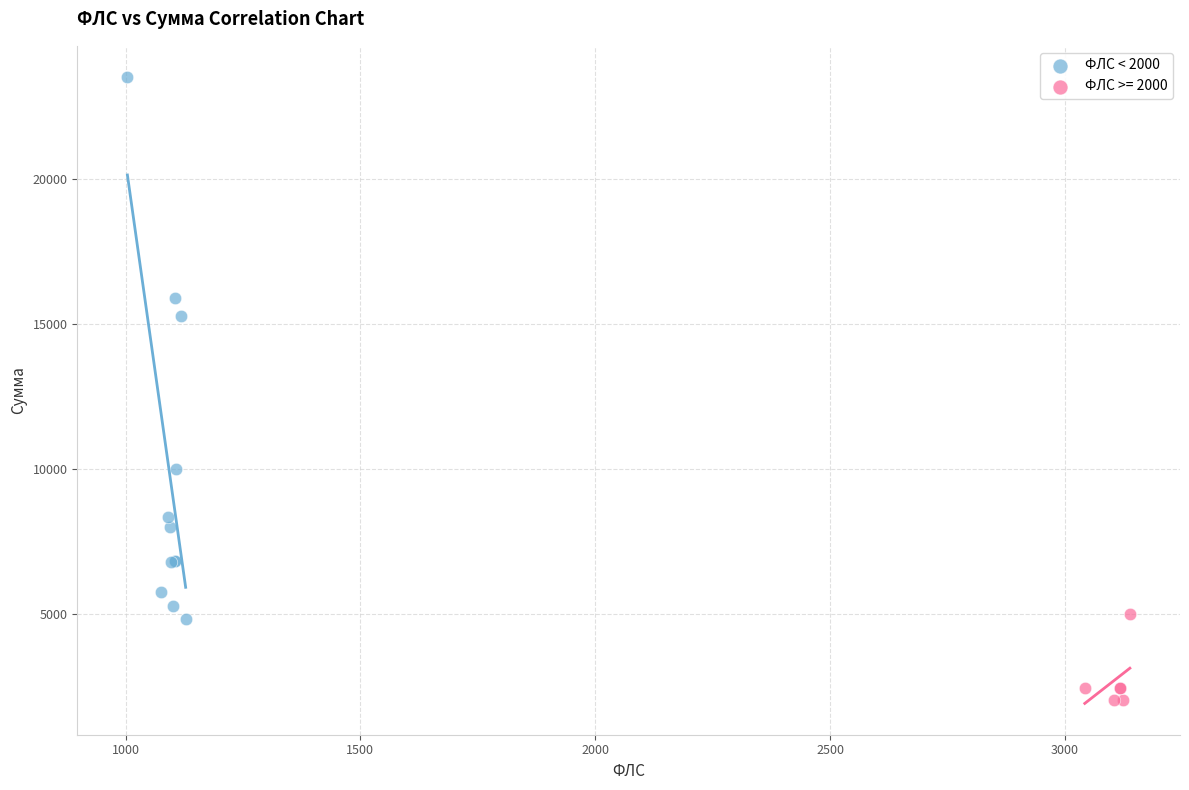

Which series contains the lowest Y value?

ФЛС >= 2000